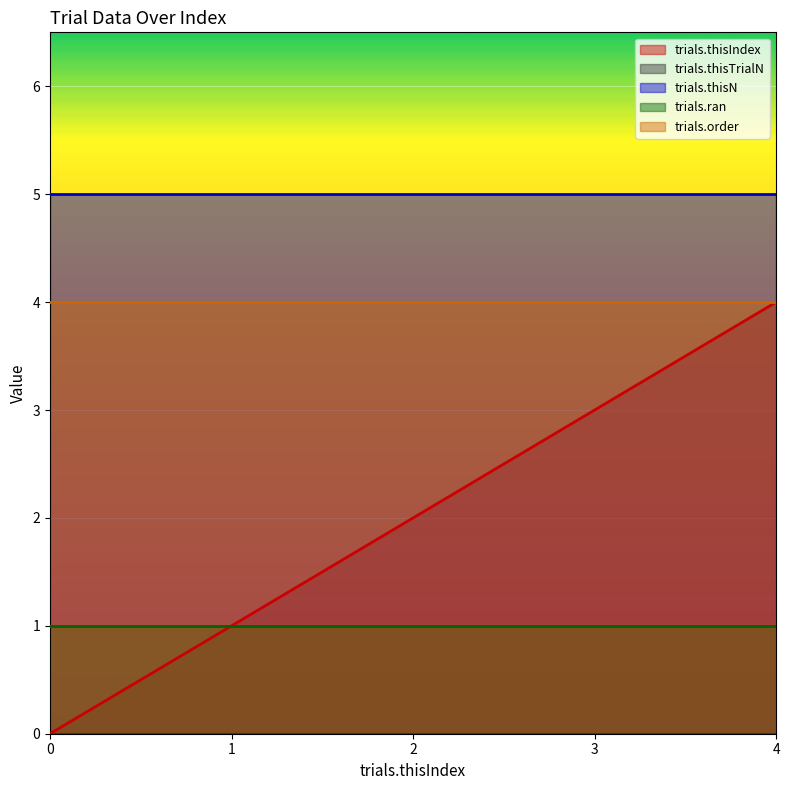

Does the chart display data point markers on the line(s)?

No